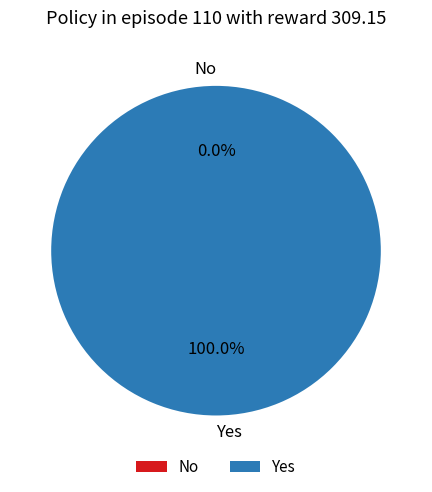

Count the number of slices in the pie.

2